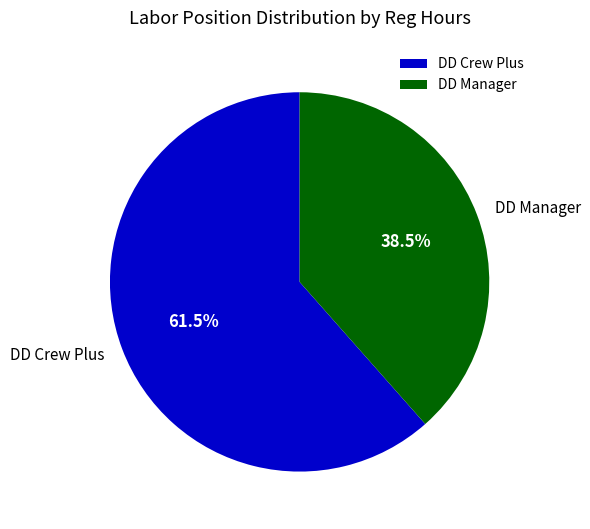

Count the number of slices in the pie.

2